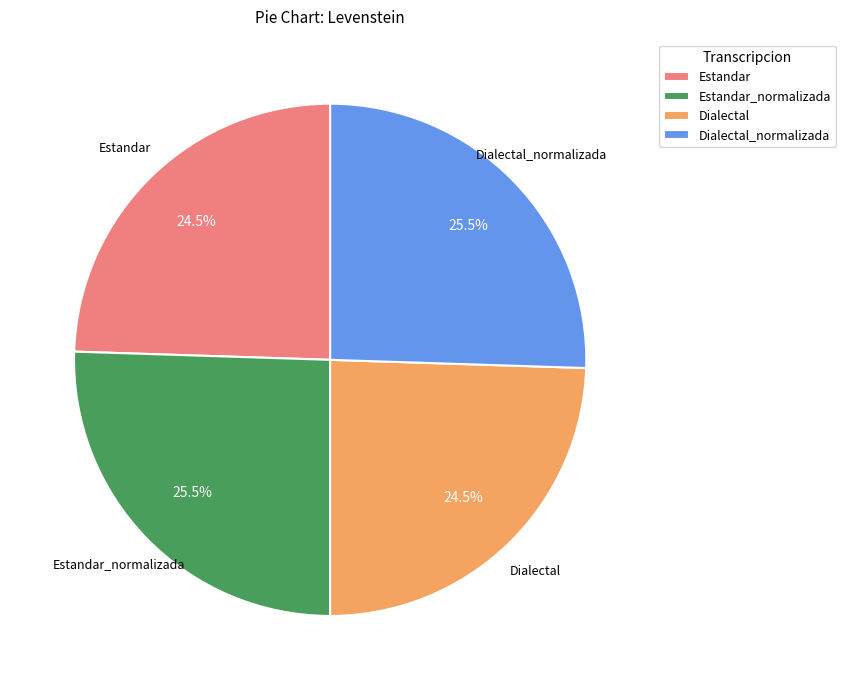

Approximately how many times larger is the value at Estandar compared to Dialectal?

1.0